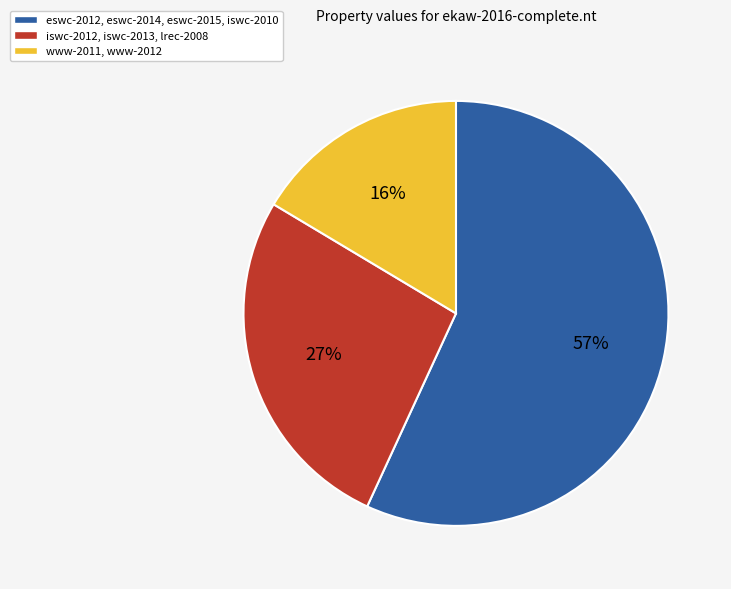

To the nearest percent, what is the average slice percentage?

33%